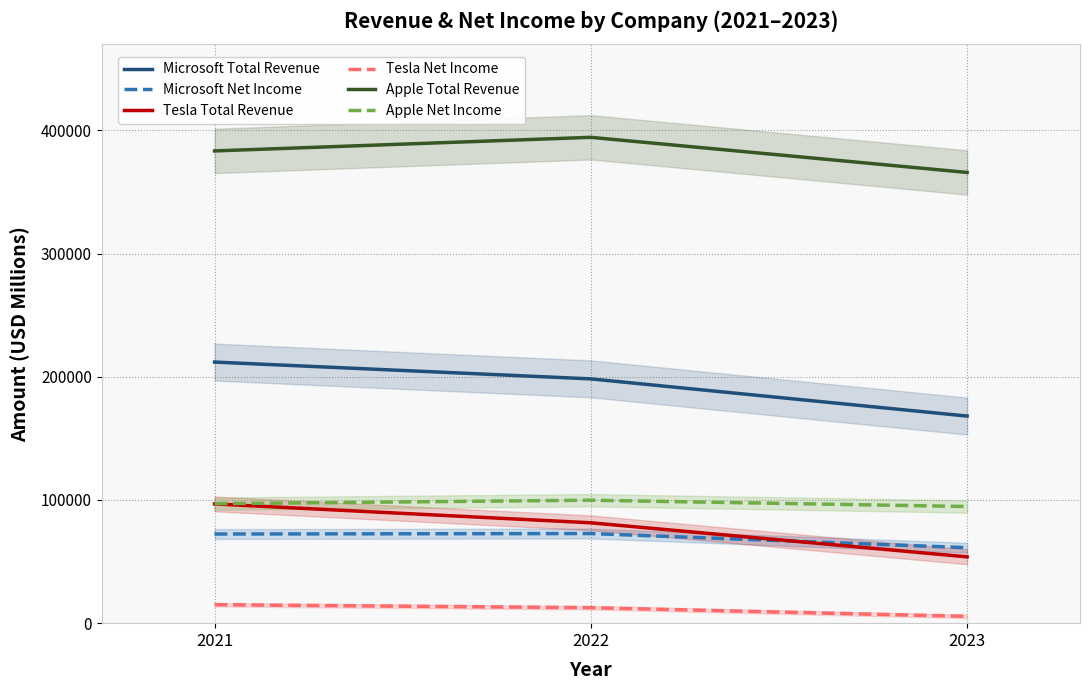

Reading left to right, list all the values displayed in this chart.

Microsoft Total Revenue: 211915	198270	168088
Microsoft Net Income: 72361	72738	61271
Tesla Total Revenue: 96773	81462	53823
Tesla Net Income: 14997	12556	5519
Apple Total Revenue: 383285	394328	365817
Apple Net Income: 96995	99803	94680